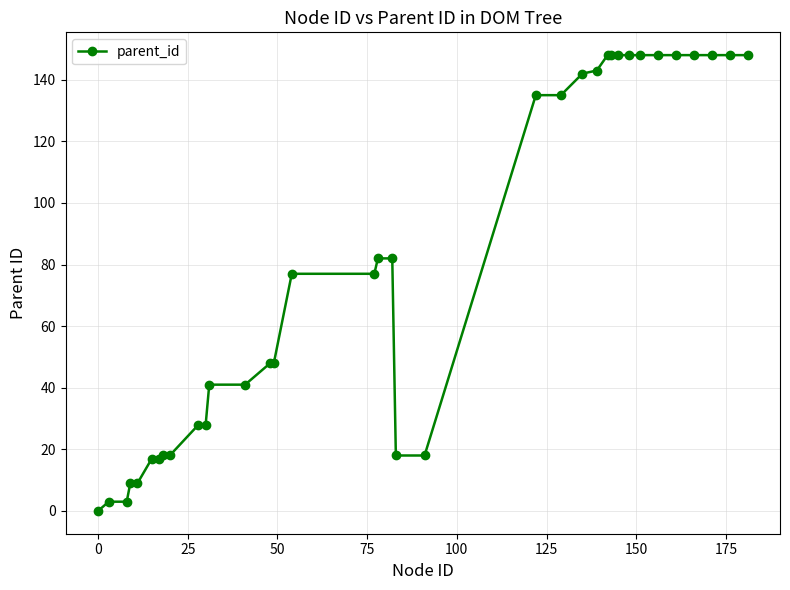

What is the value of the 5th point from the left?

9